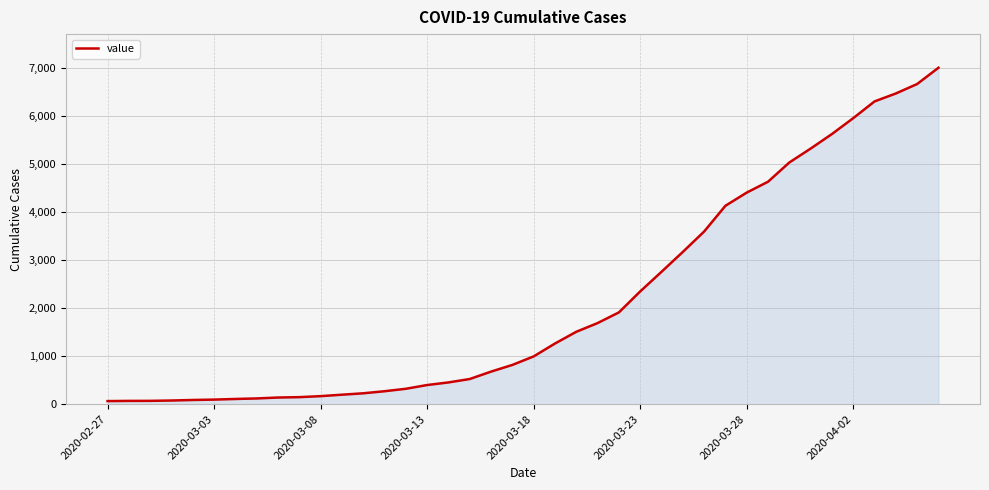

How many lines are shown in the chart?

1